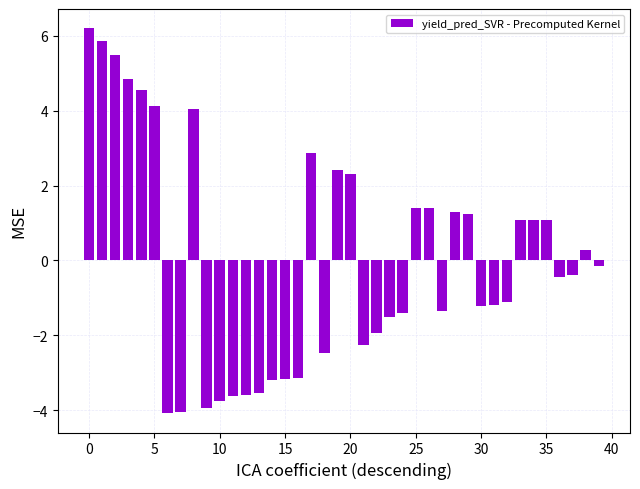

What is the smallest value displayed?

-4.1